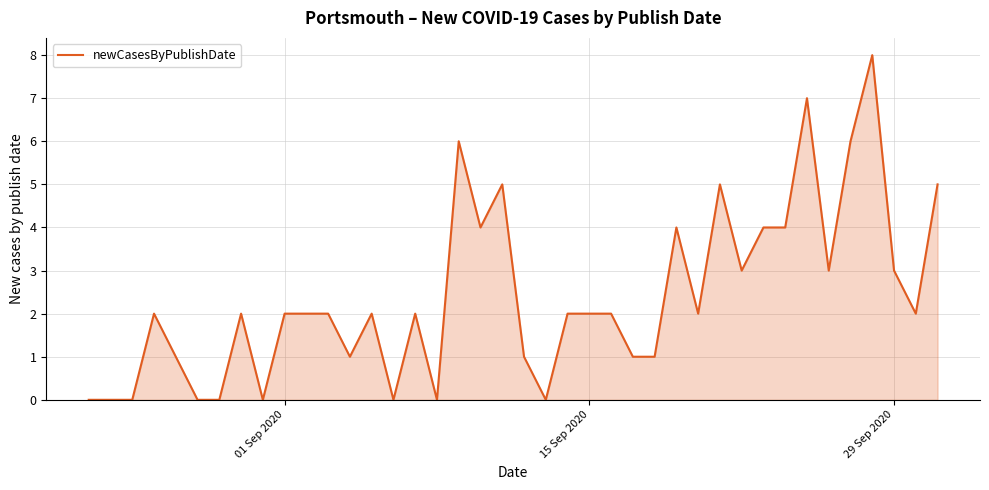

What is the maximum value shown in the chart?

8